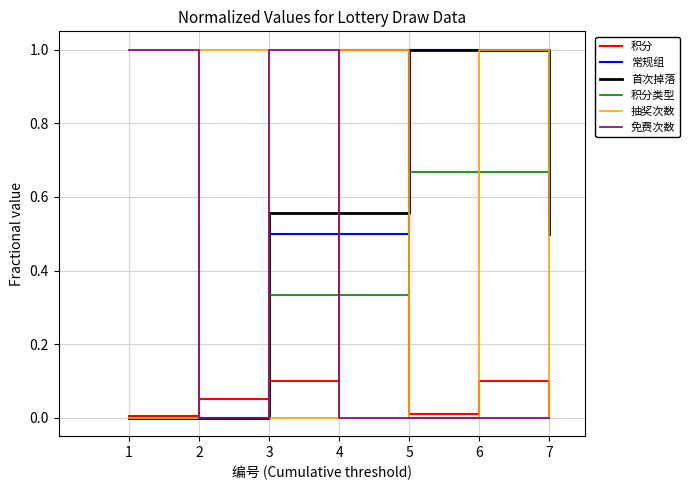

At which category does 积分 reach its first local peak?

4